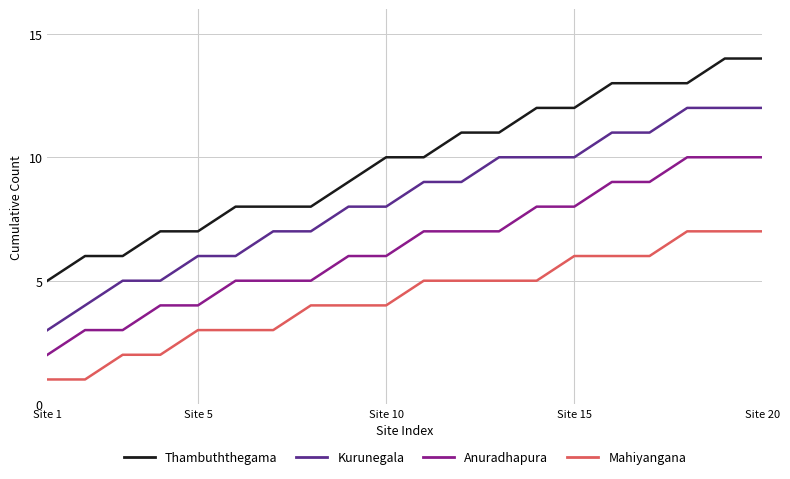

True or false: Mahiyangana and Anuradhapura intersect in this chart.

False